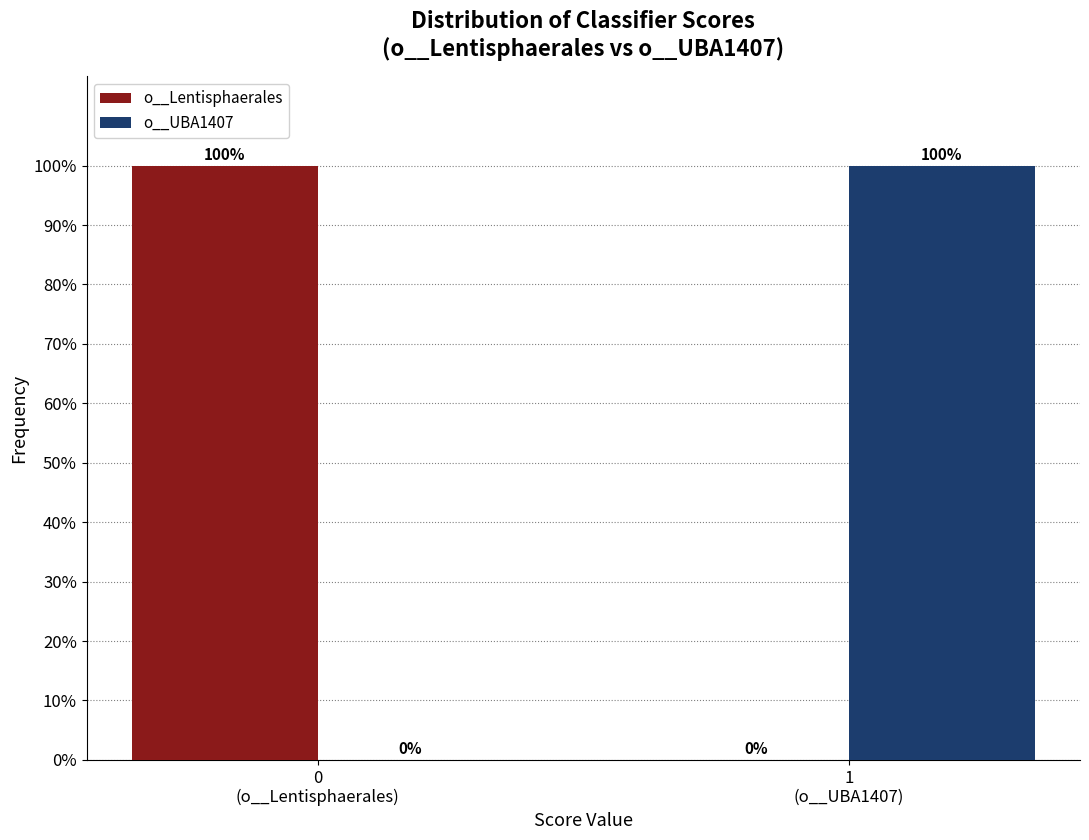

What is the greatest value displayed?

100